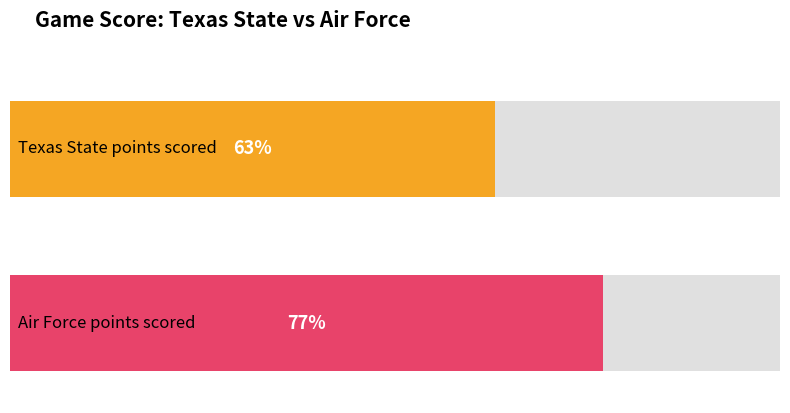

Where is Texas State (Air Force score) nearest to the value 15?

5